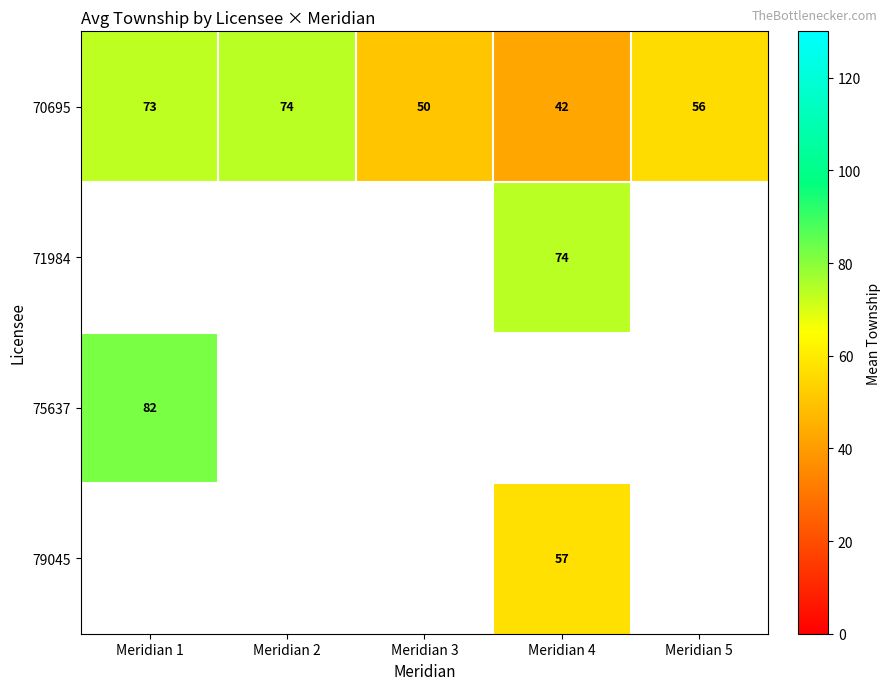

True or false: 70695 has a value of 20.1 at Meridian 2.

False